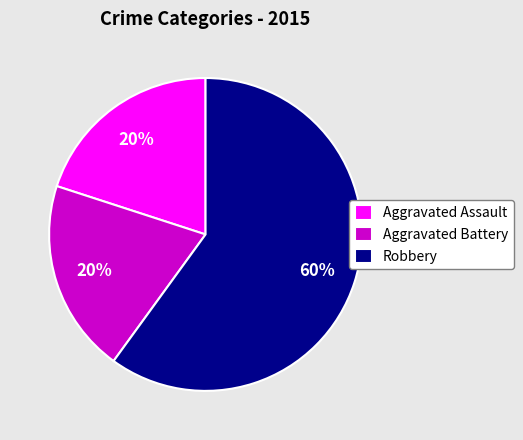

The Aggravated Assault slice represents 7% of the pie. True or false?

False